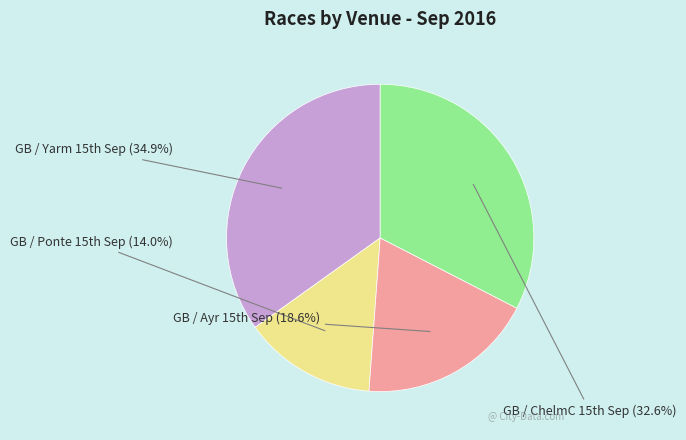

Rank the categories by value from highest to lowest.

GB / Yarm 15th Sep, GB / ChelmC 15th Sep, GB / Ayr 15th Sep, GB / Ponte 15th Sep